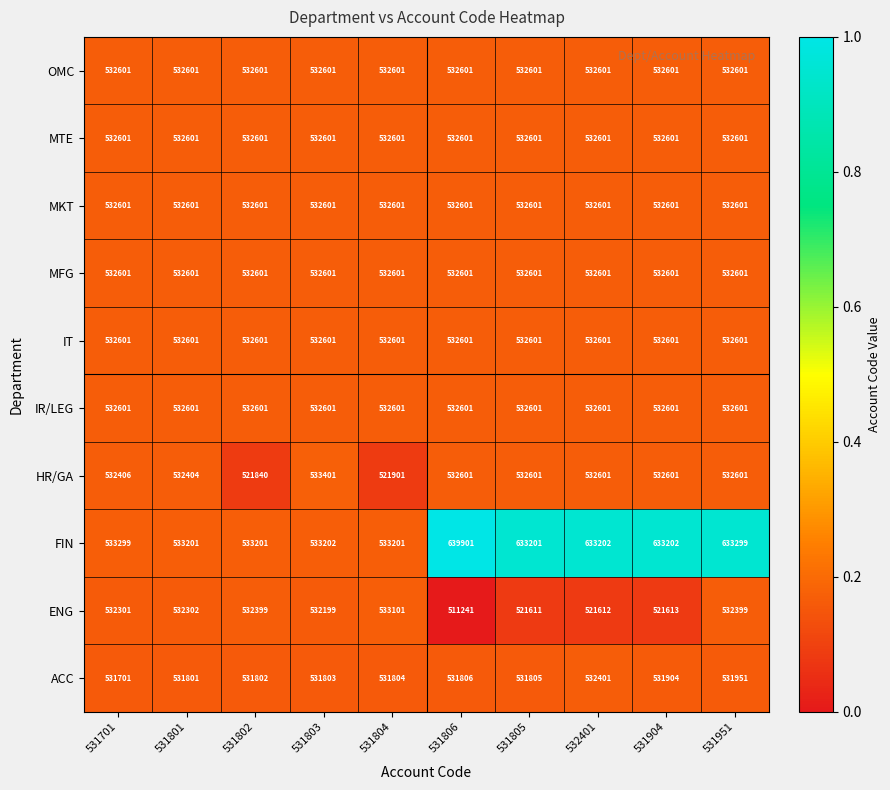

Which series has the largest total across all categories?

FIN